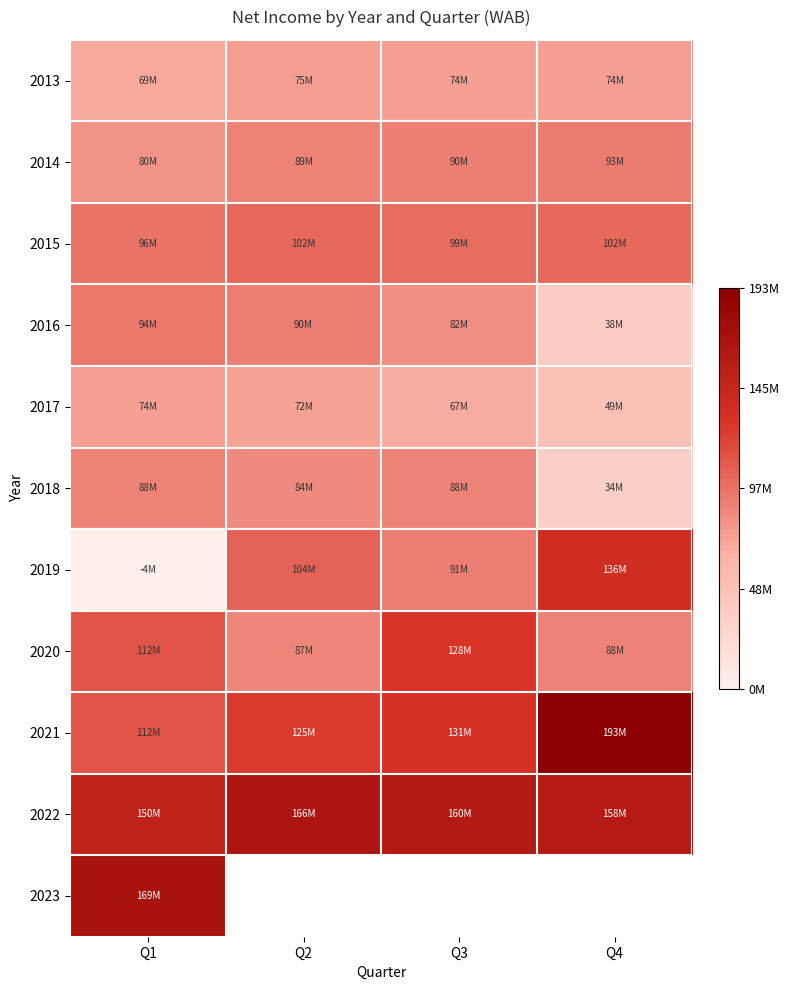

Is the value of 2017 at Q1 greater than the value of 2018 at Q1?

No